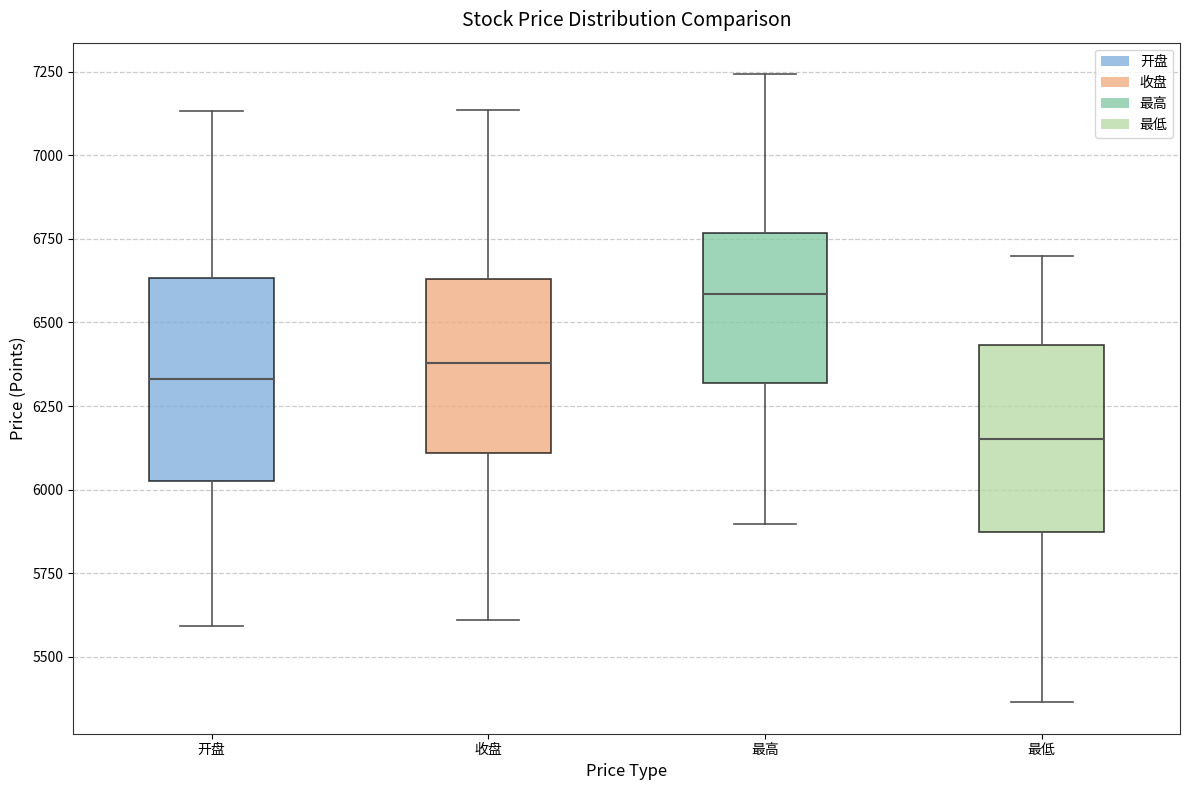

Which box's median line is the lowest?

最低